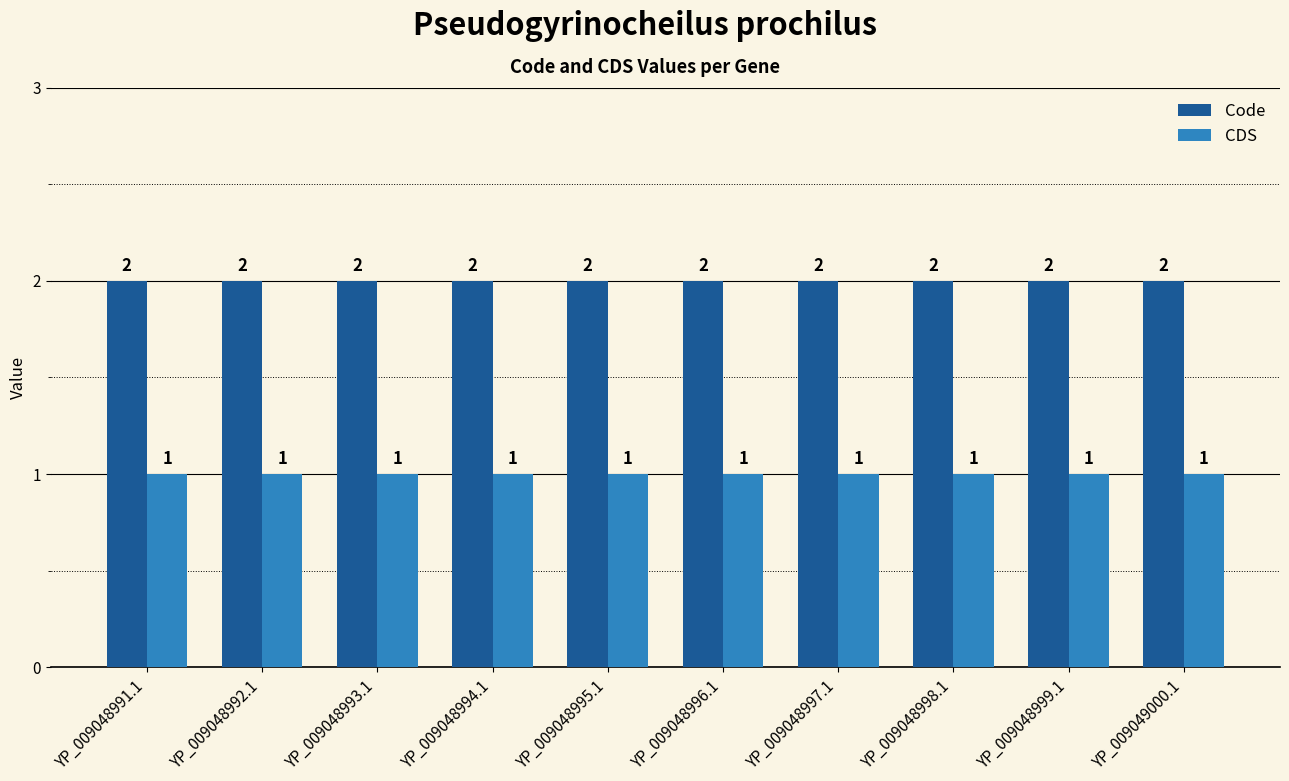

What is the highest value of the Code series?

2